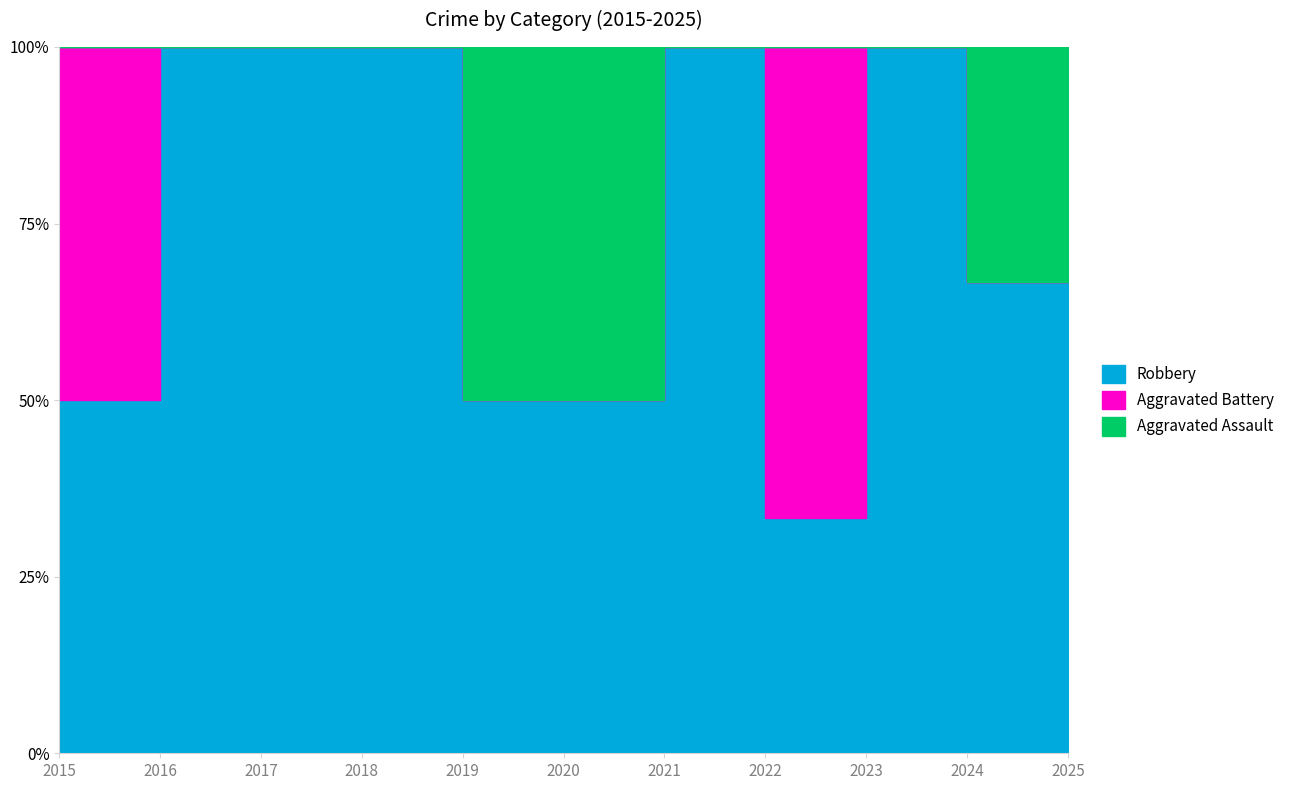

How many interior local peaks does the Aggravated Assault series have?

1